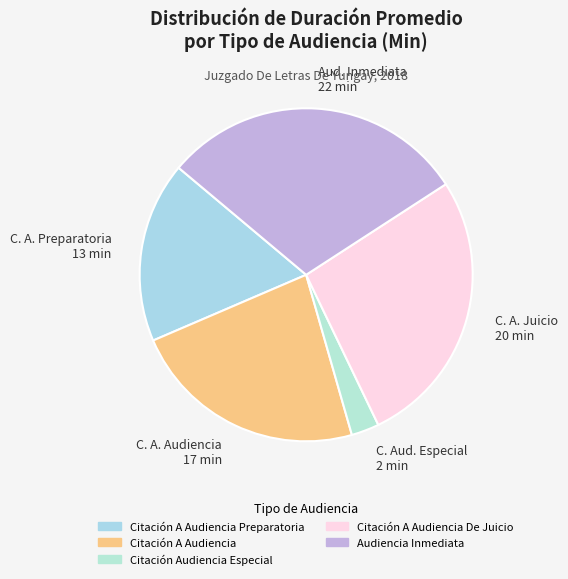

To the nearest percent, what portion does Audiencia Inmediata represent?

30%